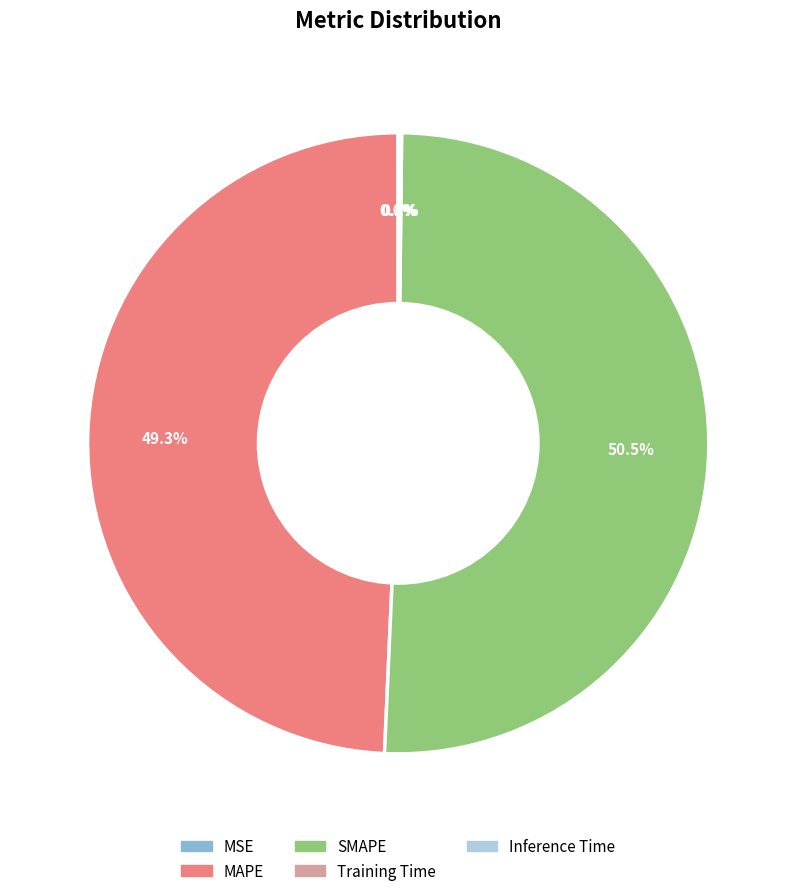

Is there a majority slice in this chart?

Yes